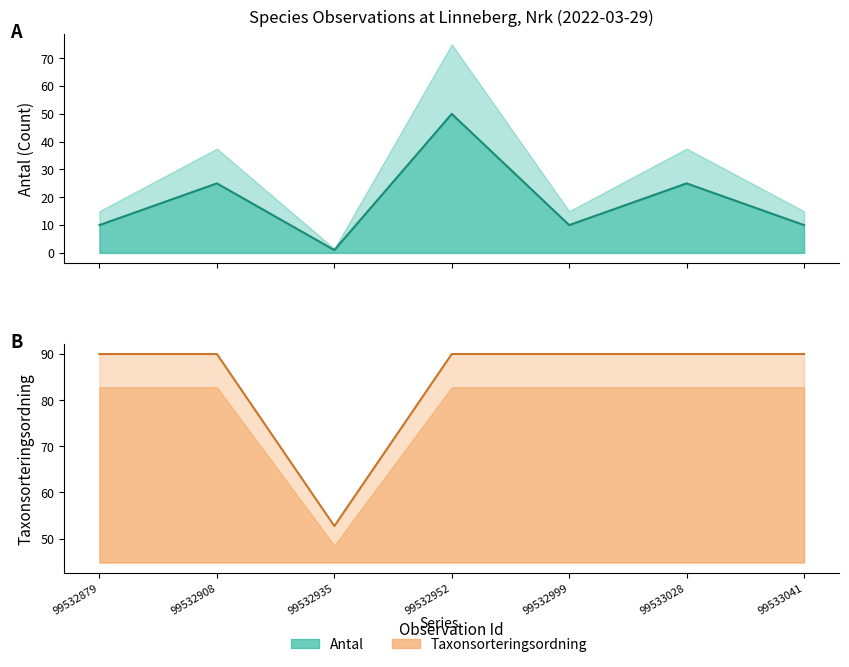

What are all the series names shown in the legend?

Antal (line), Taxonsorteringsordning (line)